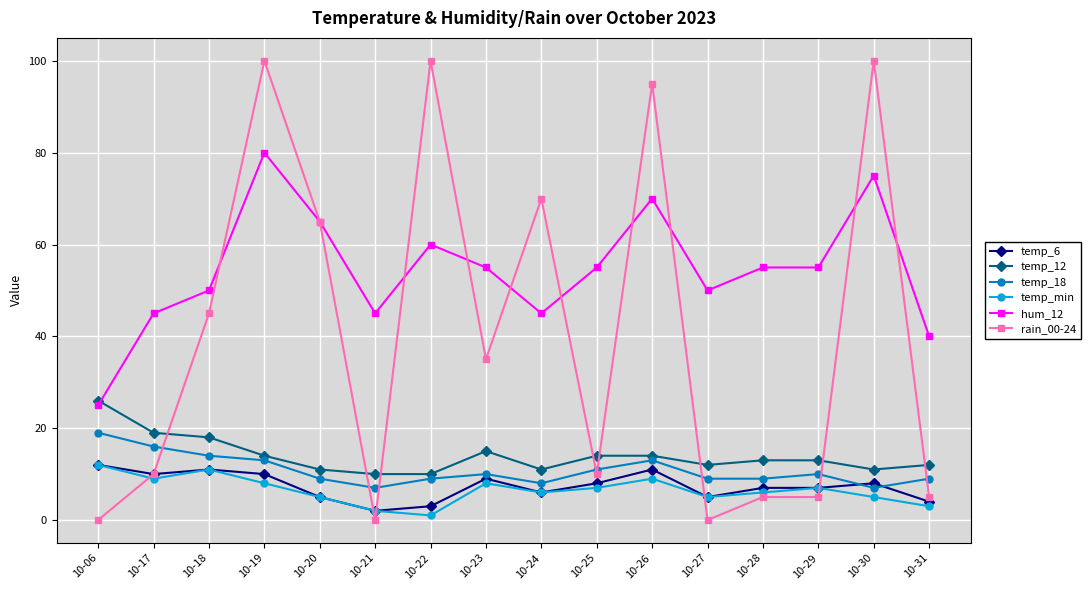

What is the value of the temp_18 point at the 6th from the left?

7